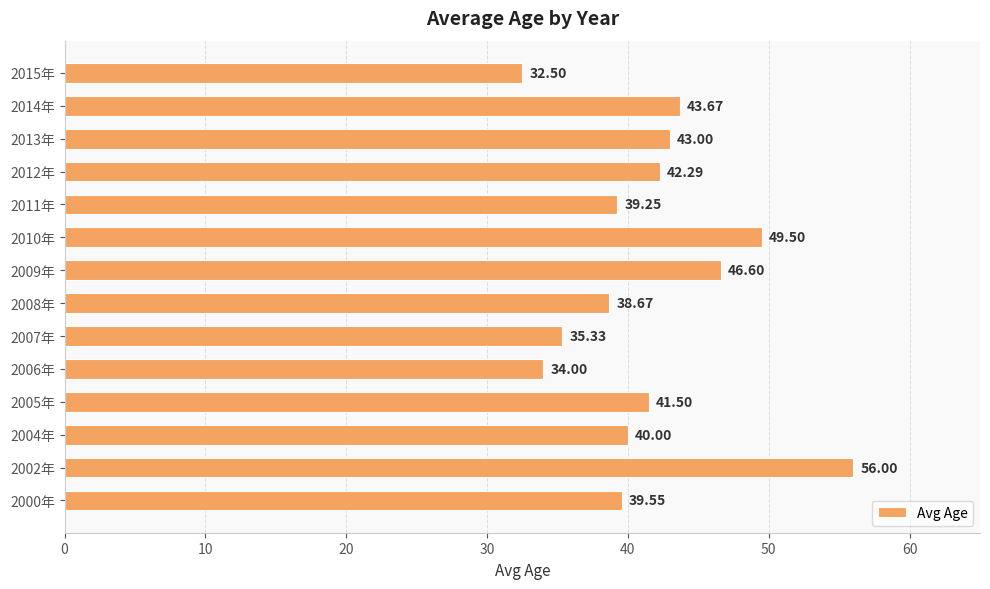

Does the chart contain any negative values?

No